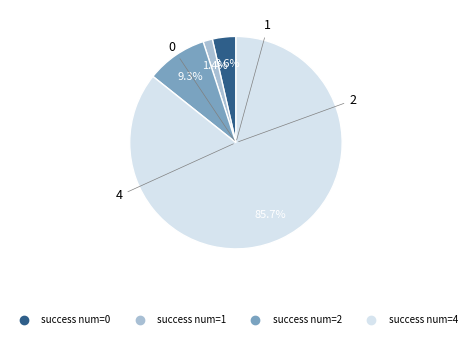

Does any single category account for the majority?

Yes